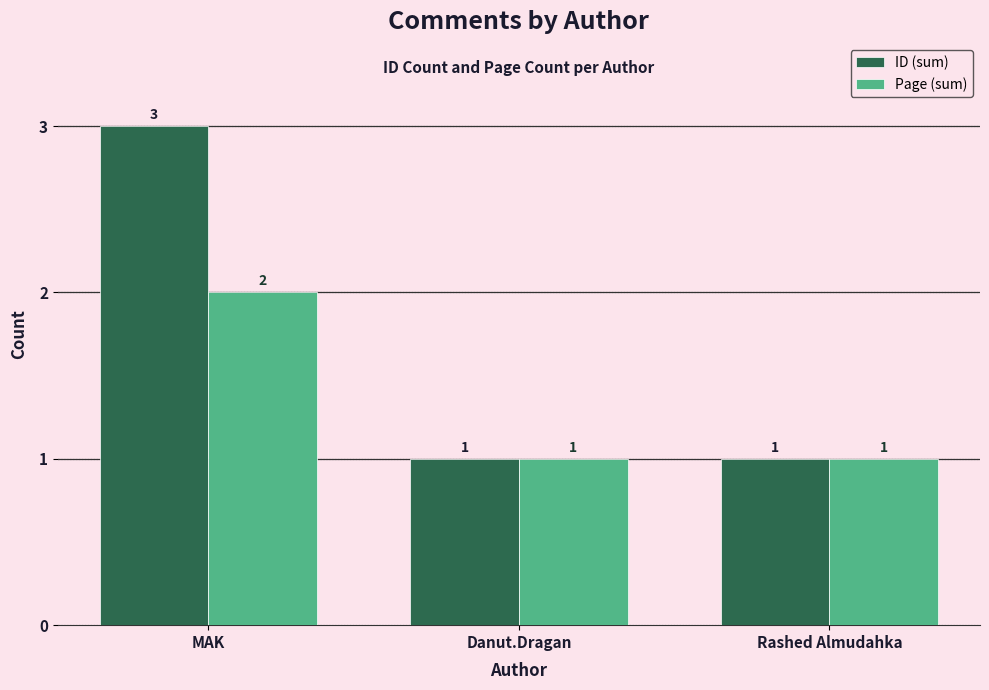

The value of Page (sum) at MAK is 2. True or false?

True